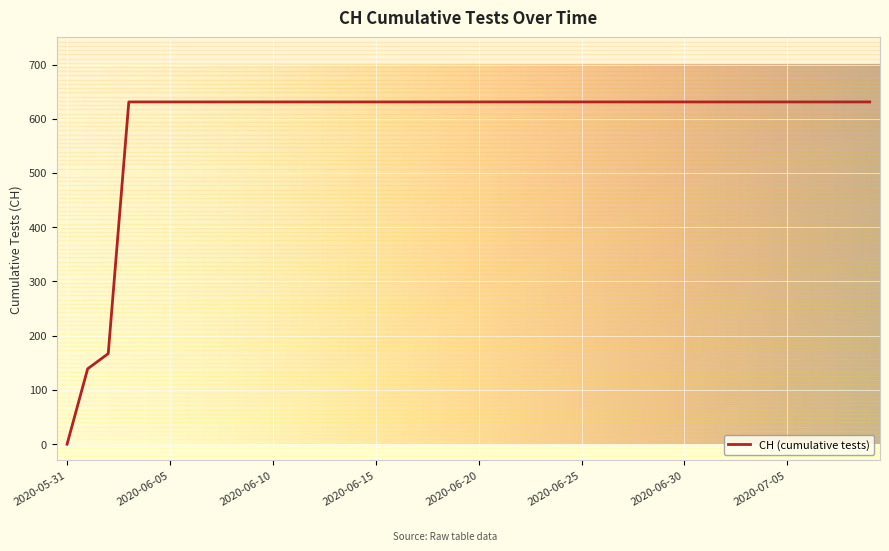

How many series are shown in this chart?

1